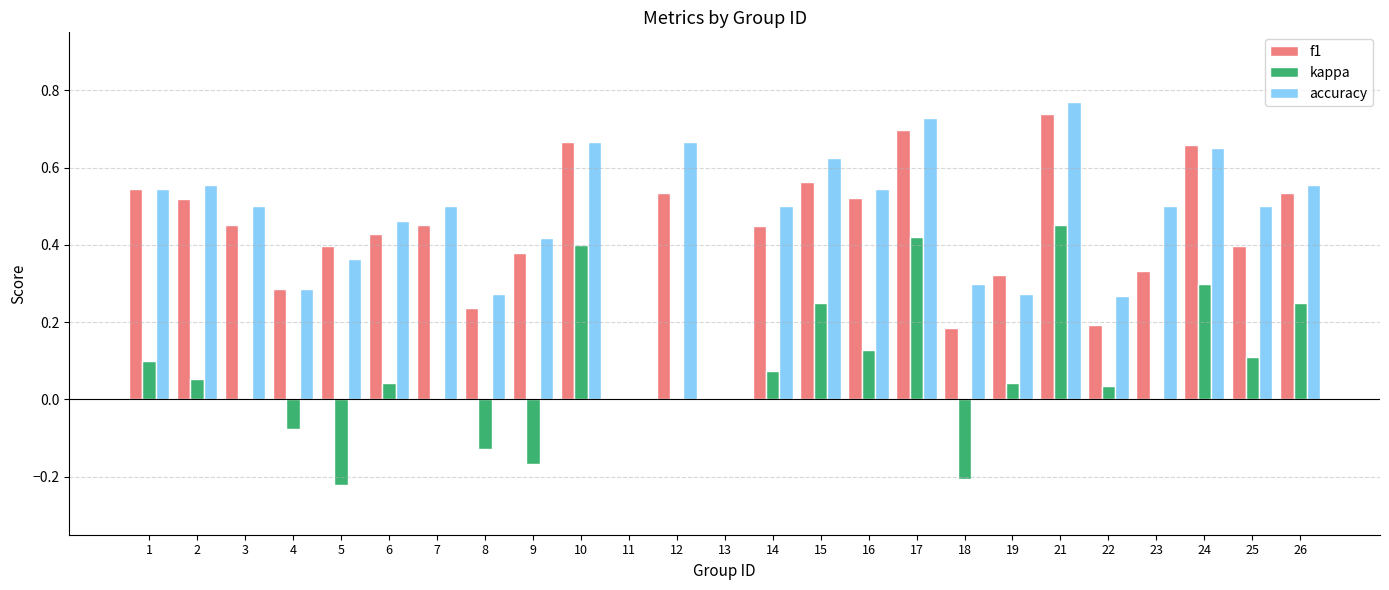

Count the number of categories in the chart.

25